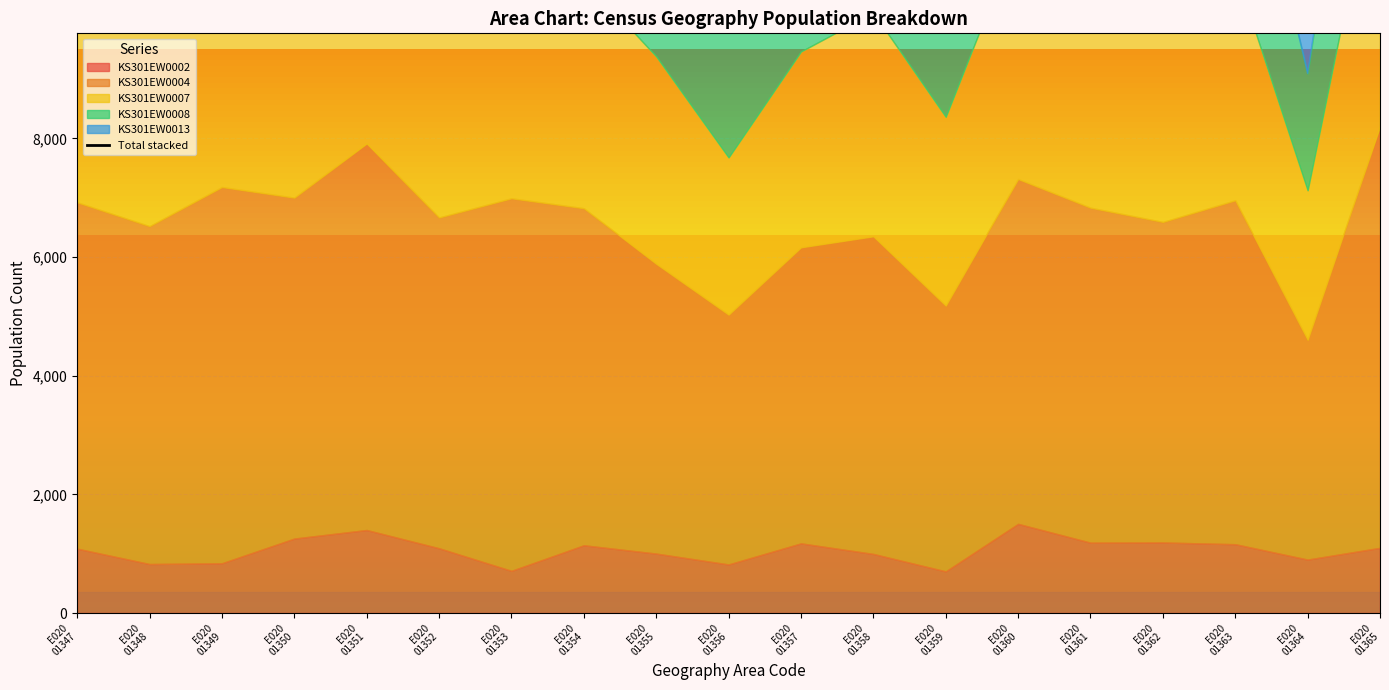

Reading left to right, extract all data points from this chart.

21289	20268	22605	21405	24136	20474	22103	20735	18048	15165	18466	19420	16091	22145	20621	19907	21187	13885	25222